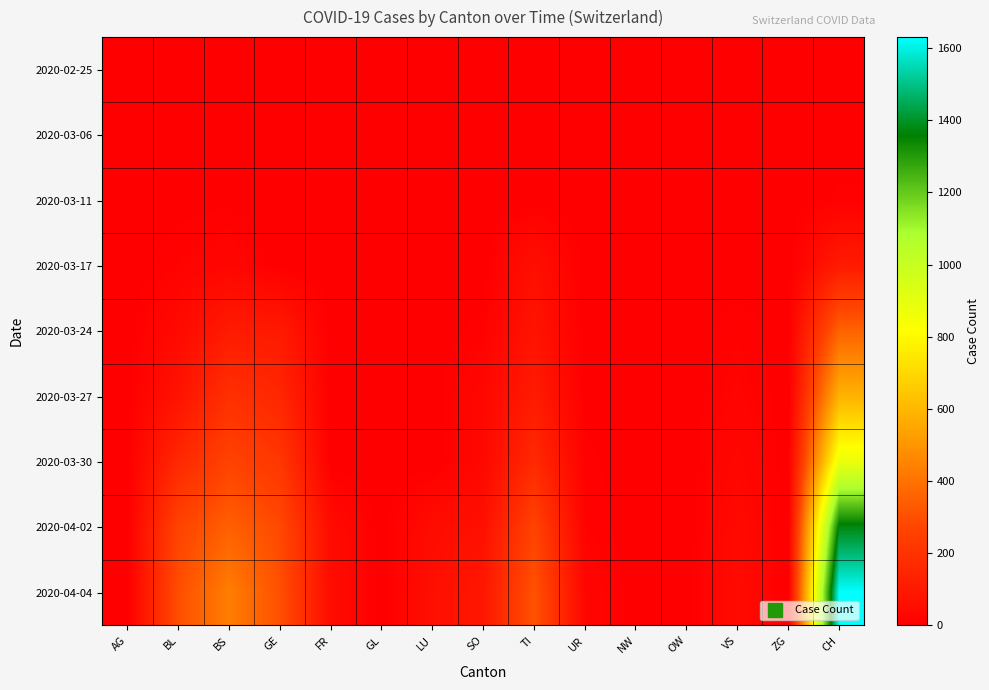

Reading left to right, list all the values displayed in this chart.

2020-02-25: AG=0	BL=0	BS=0	GE=0	FR=0	GL=0	LU=0	SO=0	TI=0	UR=0	NW=0	OW=0	VS=0	ZG=0	CH=0
2020-03-06: AG=0	BL=0	BS=1	GE=0	FR=0	GL=0	LU=0	SO=0	TI=0	UR=0	NW=0	OW=0	VS=0	ZG=0	CH=1
2020-03-11: AG=0	BL=2	BS=4	GE=0	FR=0	GL=0	LU=0	SO=0	TI=0	UR=0	NW=0	OW=0	VS=0	ZG=0	CH=8
2020-03-17: AG=0	BL=13	BS=25	GE=0	FR=0	GL=0	LU=0	SO=0	TI=62	UR=0	NW=0	OW=0	VS=1	ZG=0	CH=105
2020-03-24: AG=0	BL=40	BS=105	GE=103	FR=0	GL=0	LU=0	SO=10	TI=80	UR=1	NW=0	OW=0	VS=12	ZG=0	CH=355
2020-03-27: AG=0	BL=76	BS=191	GE=153	FR=0	GL=0	LU=0	SO=32	TI=107	UR=3	NW=0	OW=0	VS=18	ZG=0	CH=584
2020-03-30: AG=0	BL=158	BS=263	GE=216	FR=0	GL=0	LU=0	SO=33	TI=165	UR=9	NW=0	OW=0	VS=29	ZG=0	CH=877
2020-04-02: AG=0	BL=262	BS=350	GE=283	FR=46	GL=0	LU=49	SO=65	TI=263	UR=13	NW=0	OW=0	VS=41	ZG=0	CH=1376
2020-04-04: AG=0	BL=298	BS=434	GE=305	FR=49	GL=0	LU=62	SO=92	TI=314	UR=26	NW=0	OW=0	VS=46	ZG=0	CH=1630